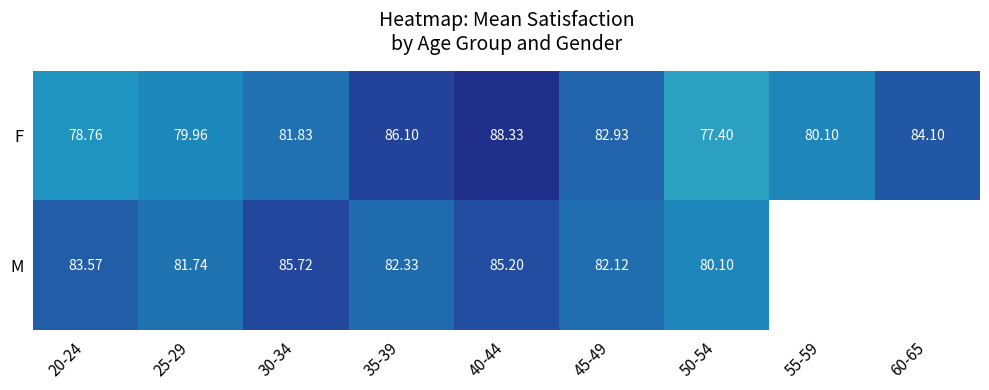

What is the highest value of the F series?

88.3